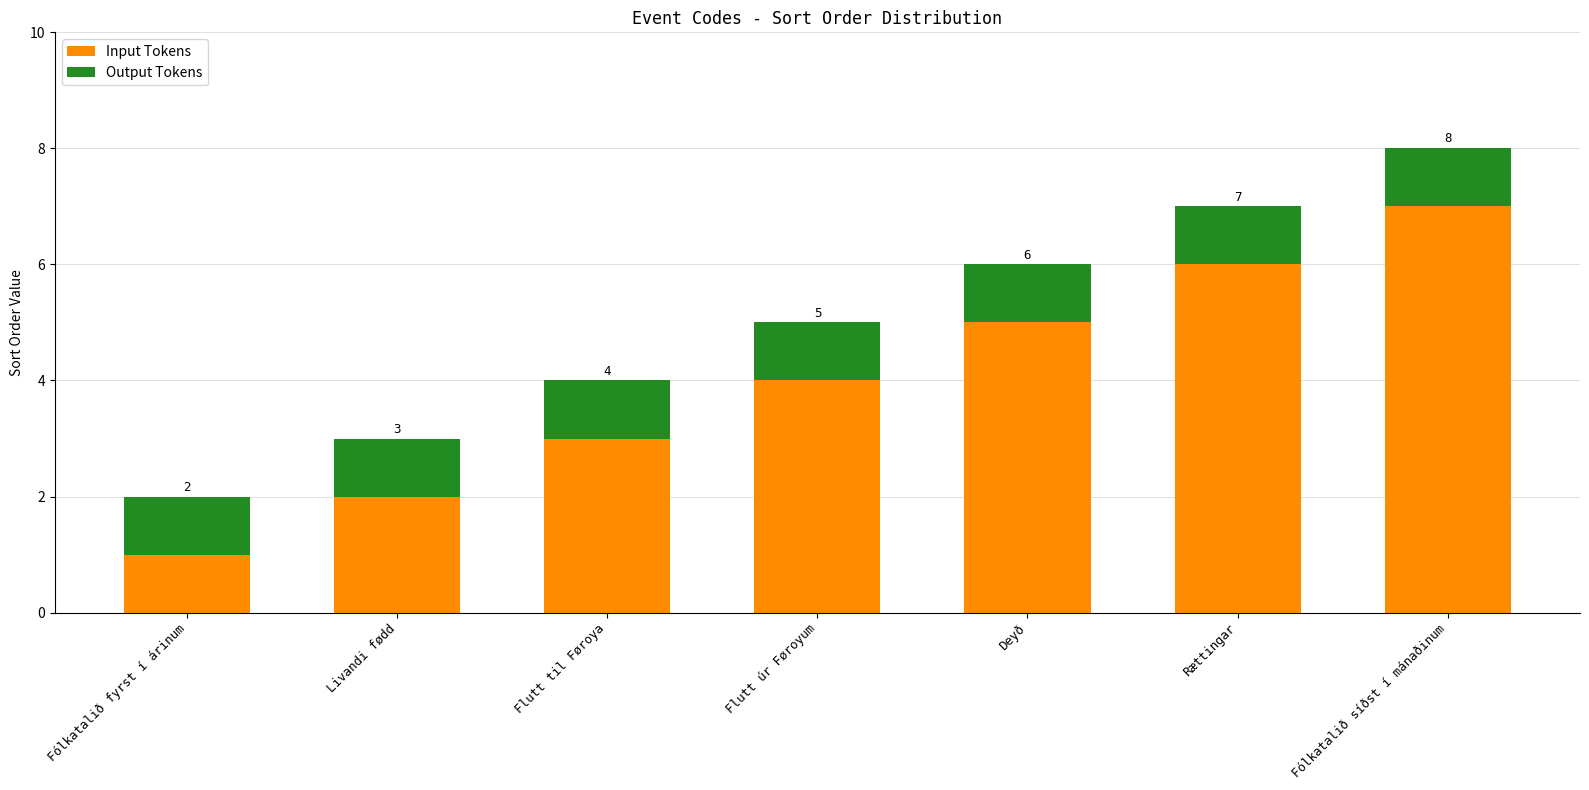

True or false: Input Tokens has a value of 6 at Rættingar.

True